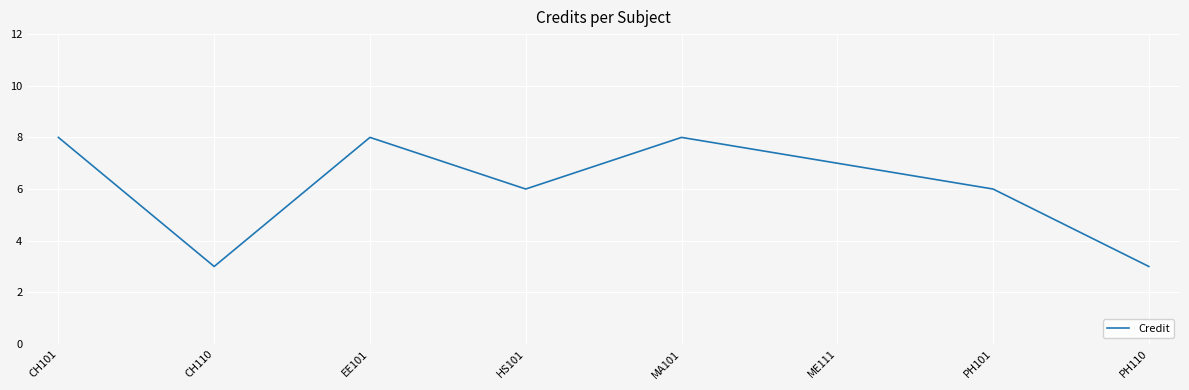

How many categories are shown in the chart?

8